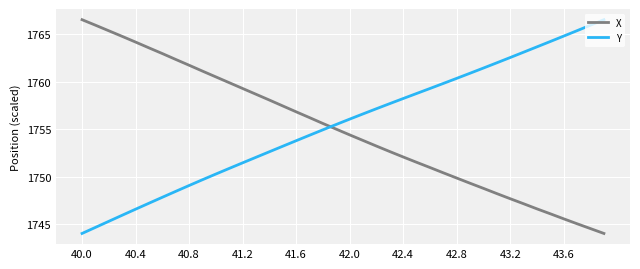

What is the lowest value of the Y series?

1744.0